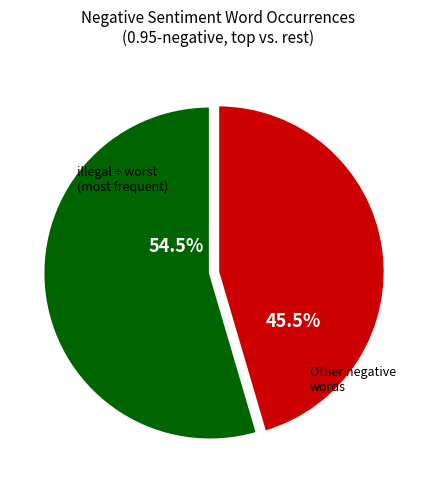

Is there any slice that represents more than half of the pie?

Yes